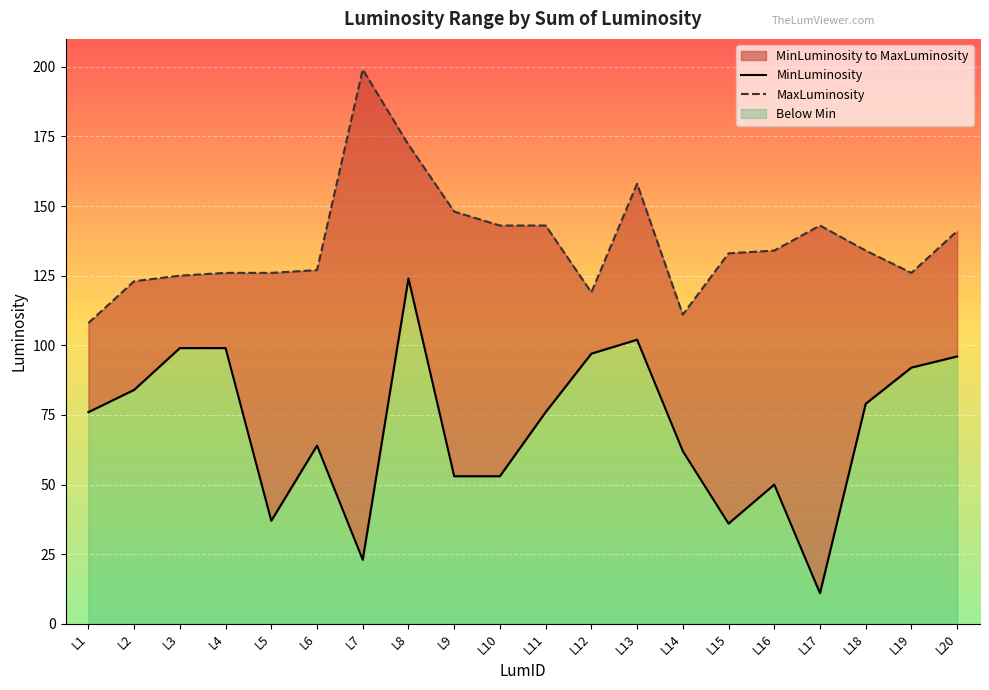

Which series has the largest total across all categories?

MaxLuminosity